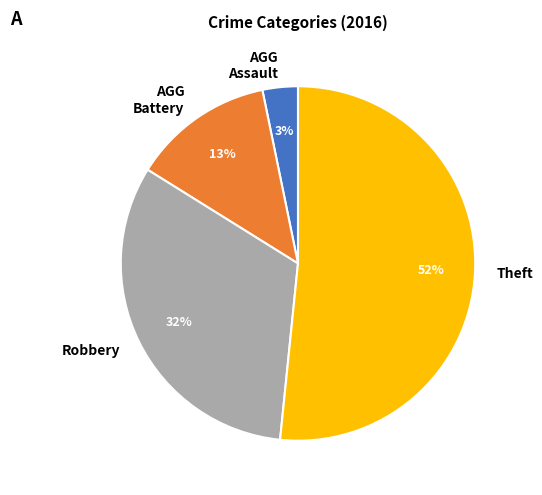

Do Theft and AGG Assault together represent more than half of the pie?

Yes